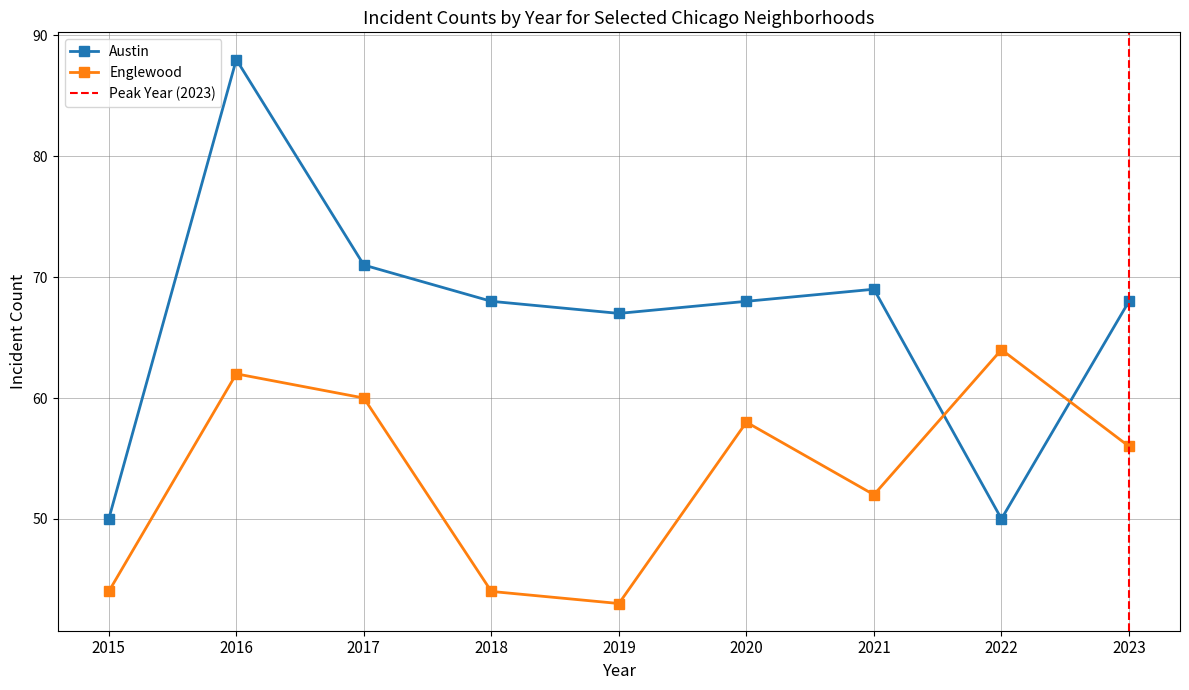

What is the value of the Englewood point at the 8th from the left?

64